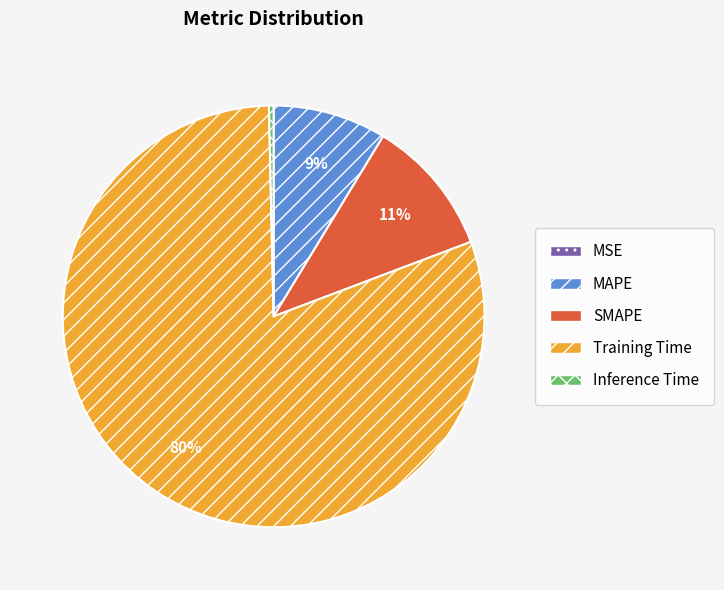

Do Inference Time and Training Time together represent more than half of the pie?

Yes